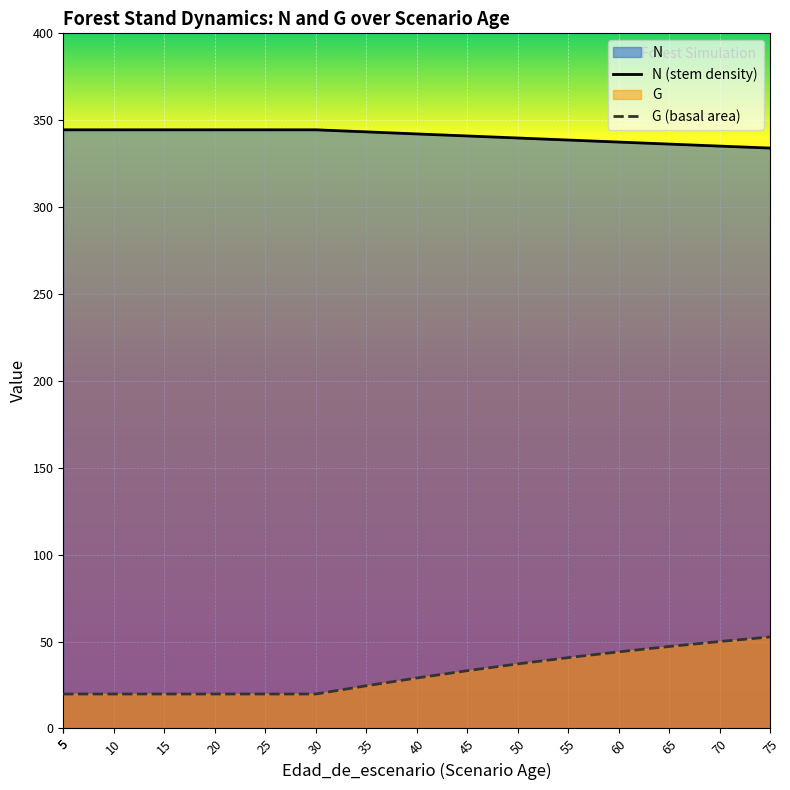

Which series has the largest total across all categories?

N